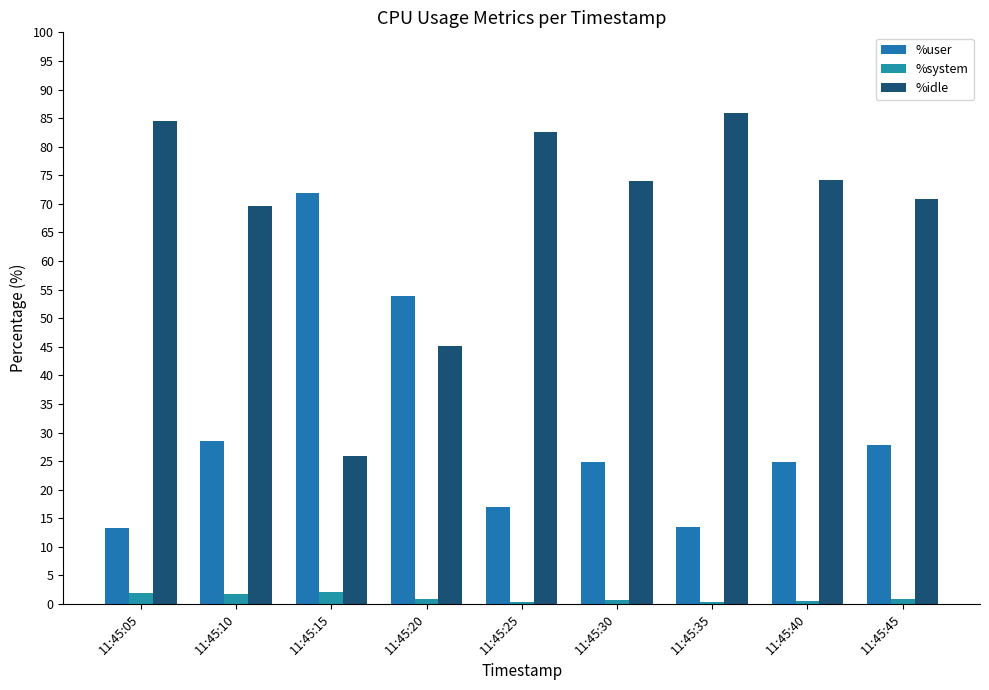

What is the greatest value displayed?

85.9